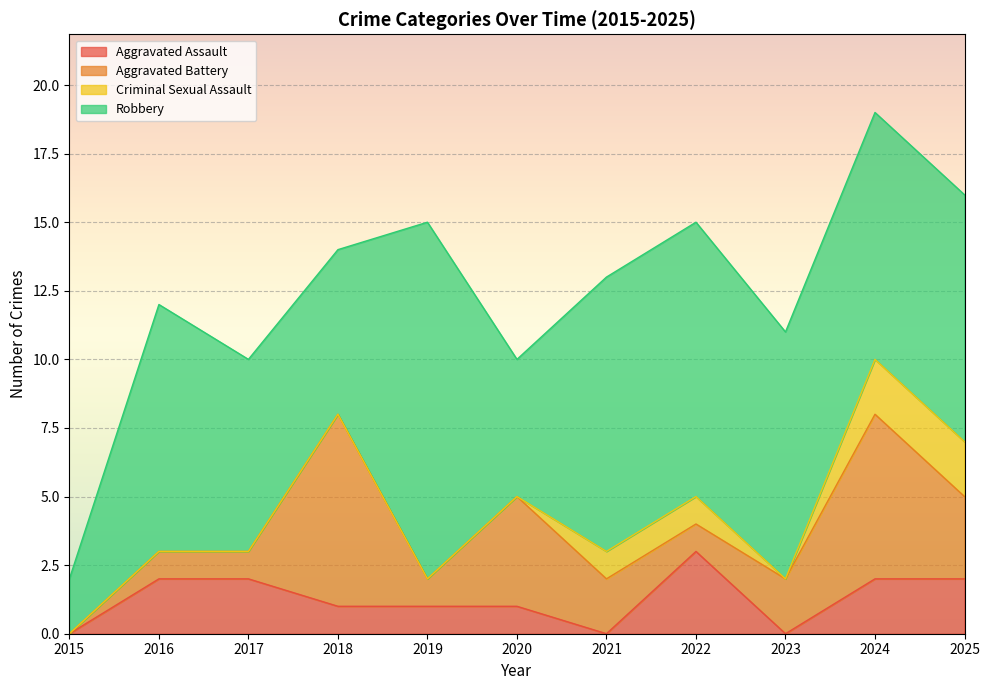

At which label is Aggravated Battery closest to 3?

2025